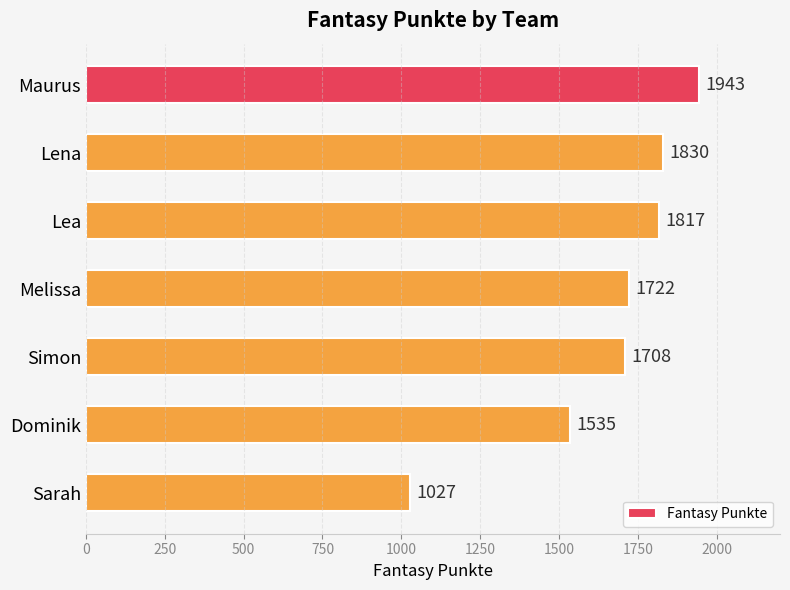

The value at Melissa is 1722. True or false?

True